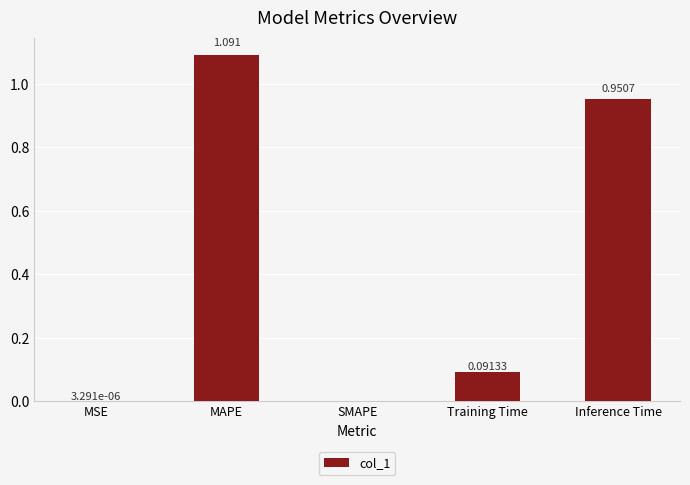

Is it true that the value at MSE is 0.0?

True